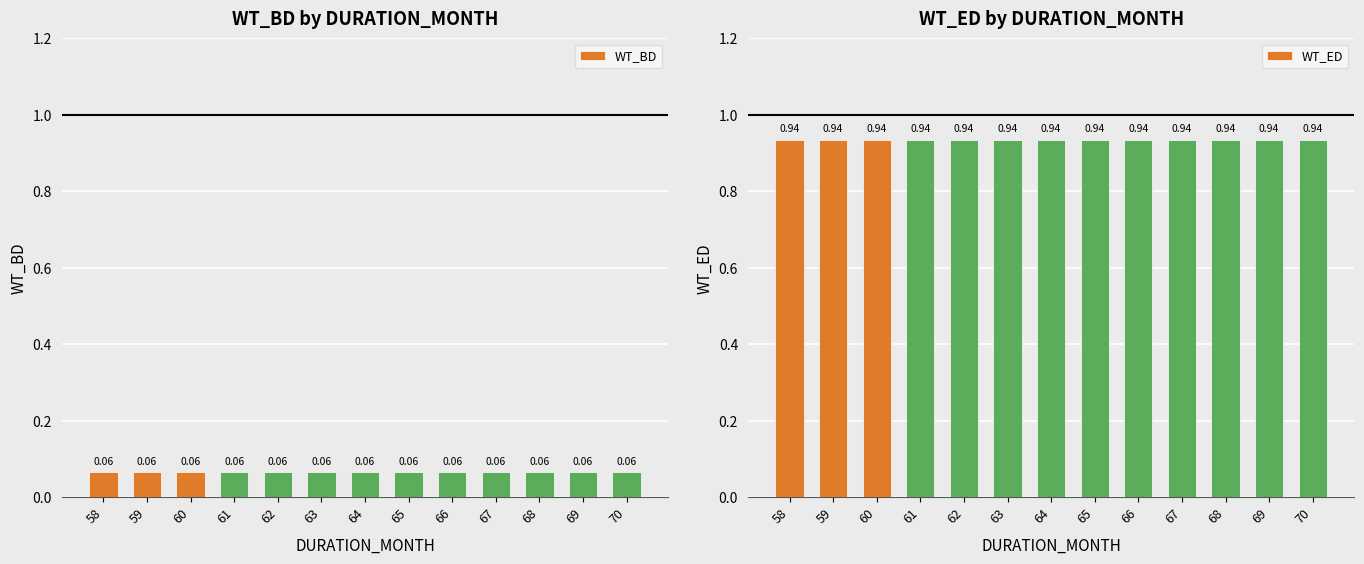

How many categories are shown in the chart?

13